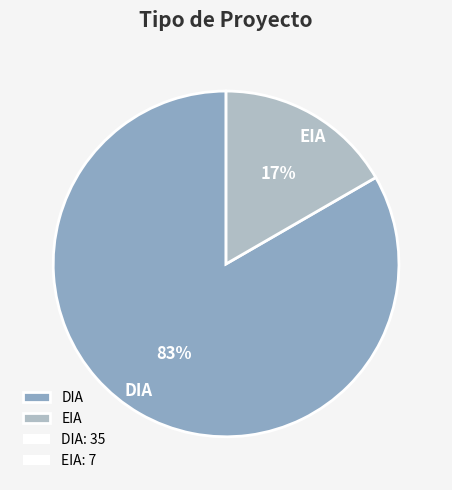

To the nearest percent, what is the combined percentage of DIA and EIA?

100%